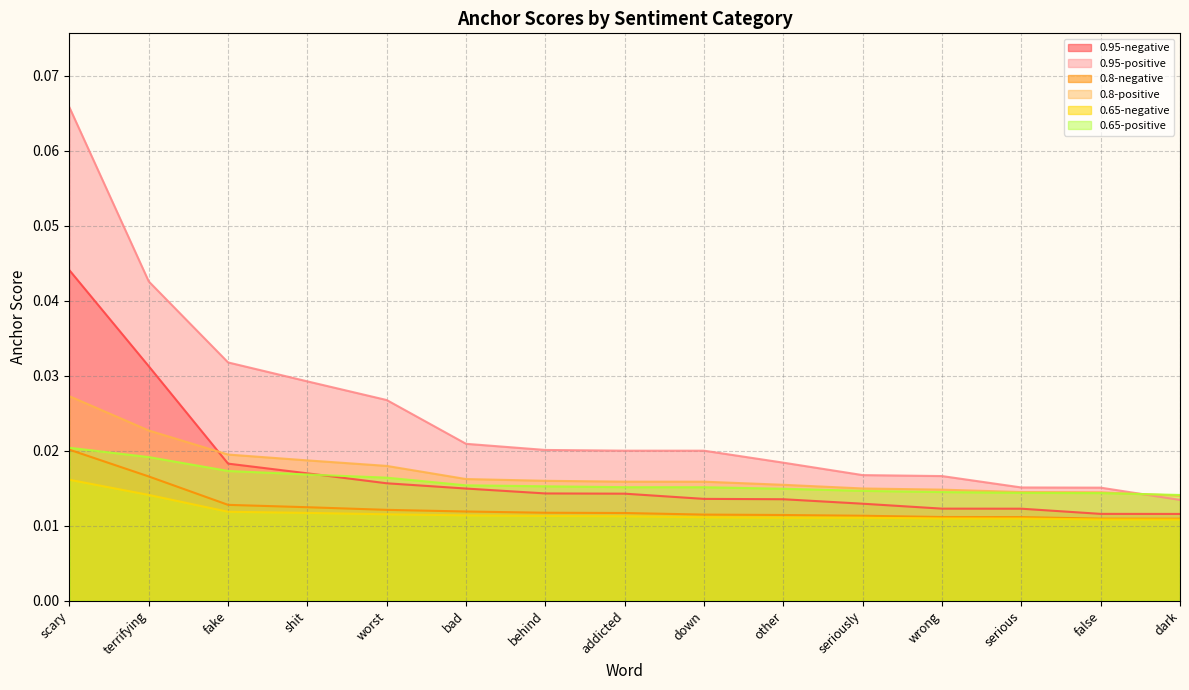

Which category has the lowest value in the 0.65-positive series?

dark